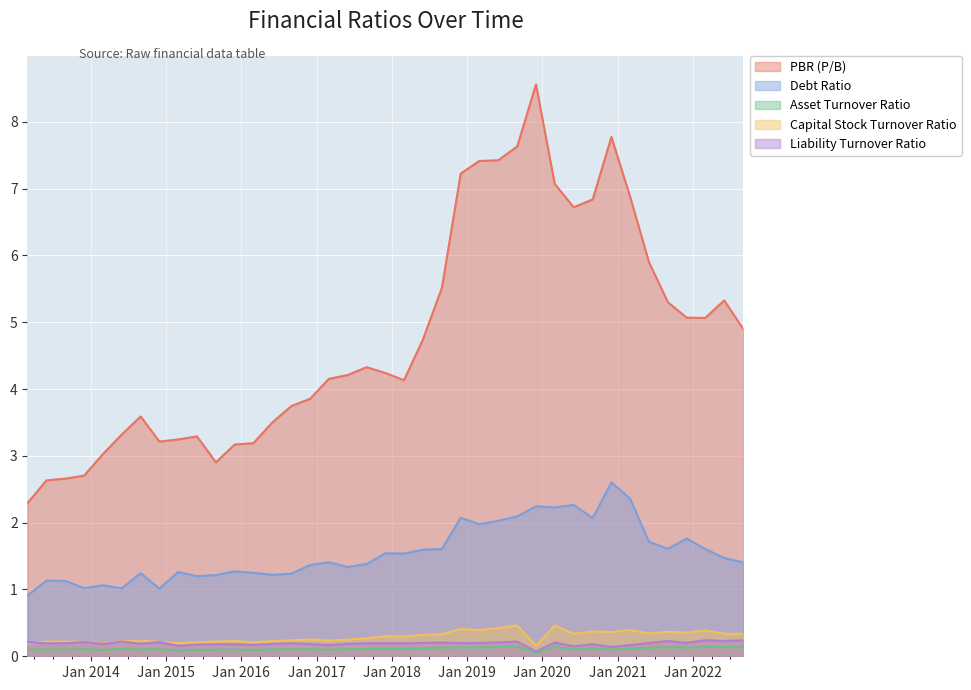

At which category is the sum across all series the highest?

2019-12-01